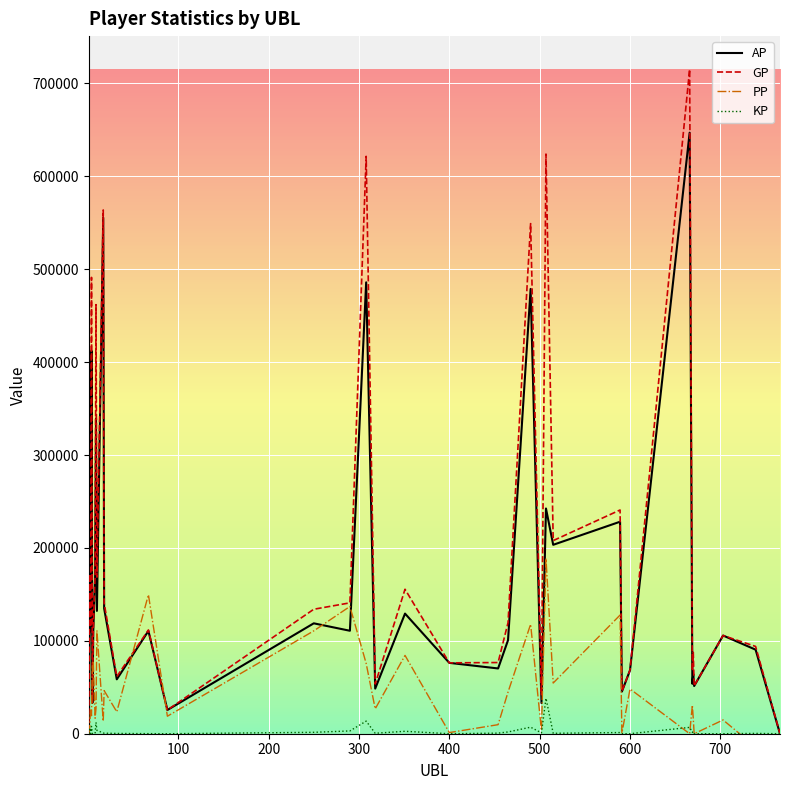

Is the value of GP at 10 greater than the value of PP at 28?

Yes